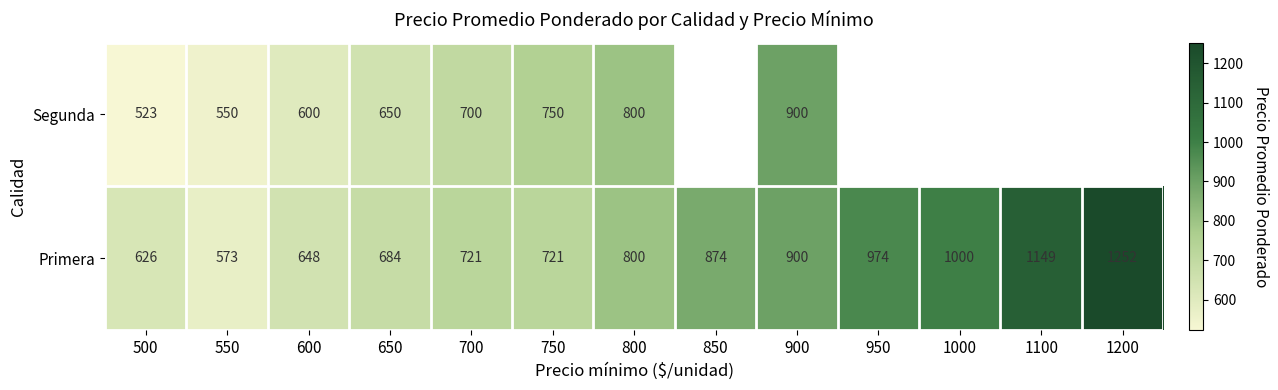

Rank the series by their average value, from highest to lowest.

Segunda, Primera